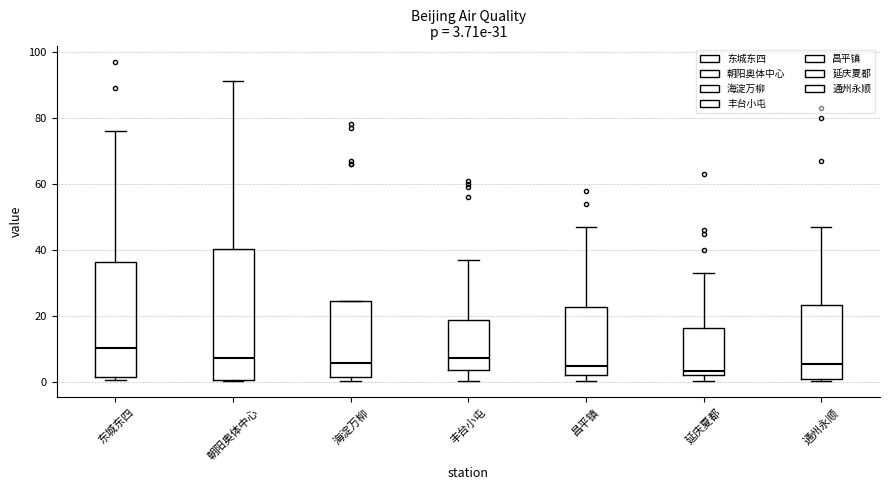

Which box is the tallest, from its lower edge to its upper edge?

朝阳奥体中心